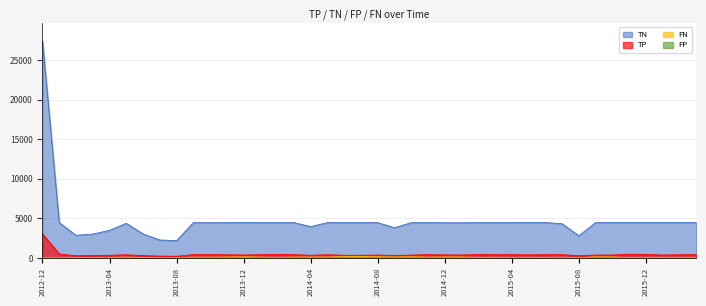

Which series changed the most between 2014-01 and 2015-12?

FN